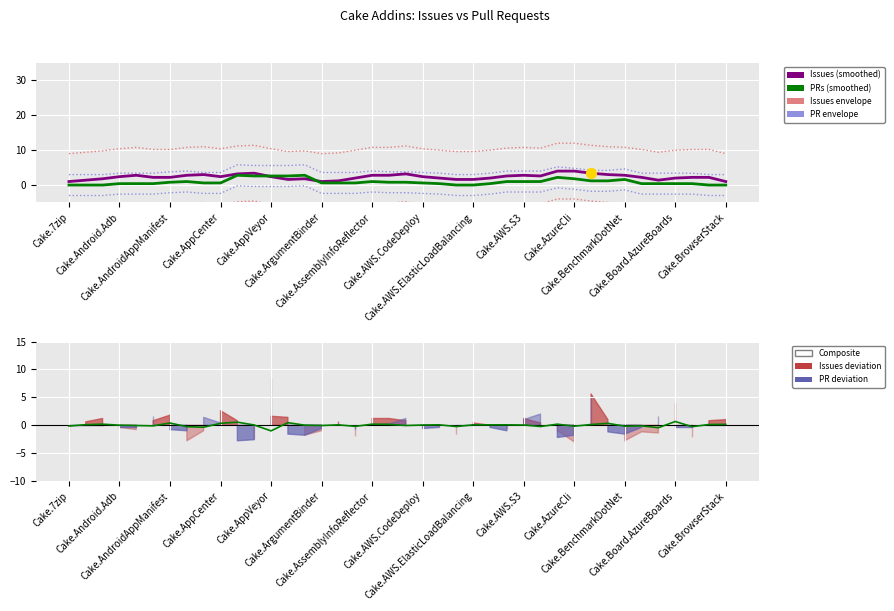

What is the total value across all series at Cake.AWS.CodeDeploy?

2